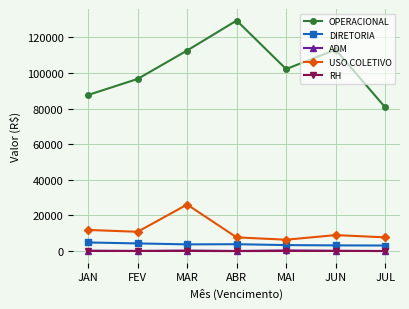

Count the number of data series in this chart.

5